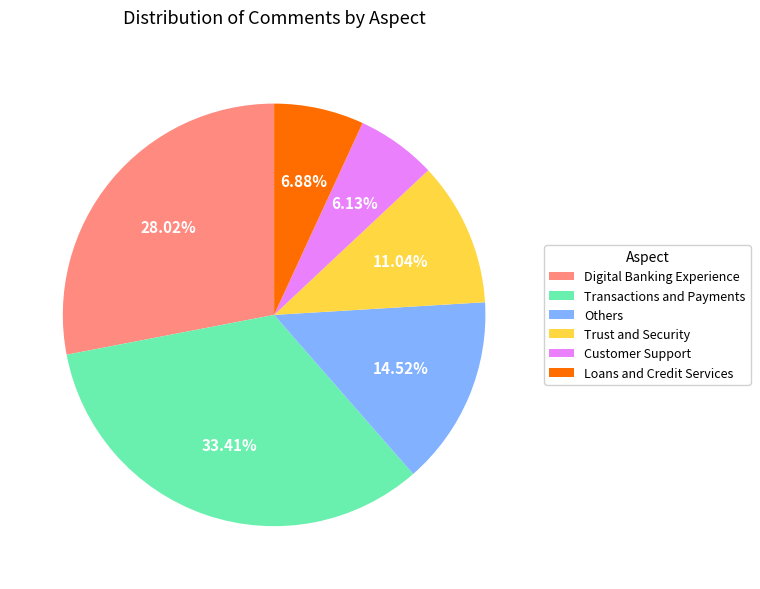

Count the number of slices in the pie.

6